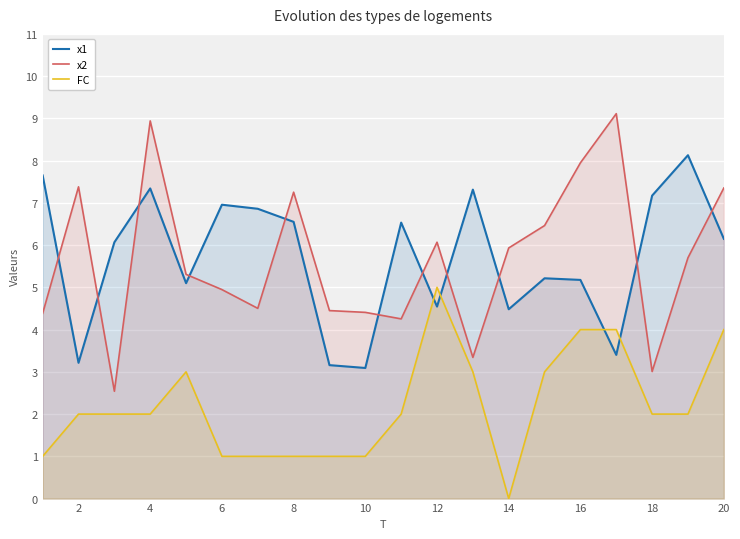

Between 8 and 12, which series saw the biggest shift?

FC